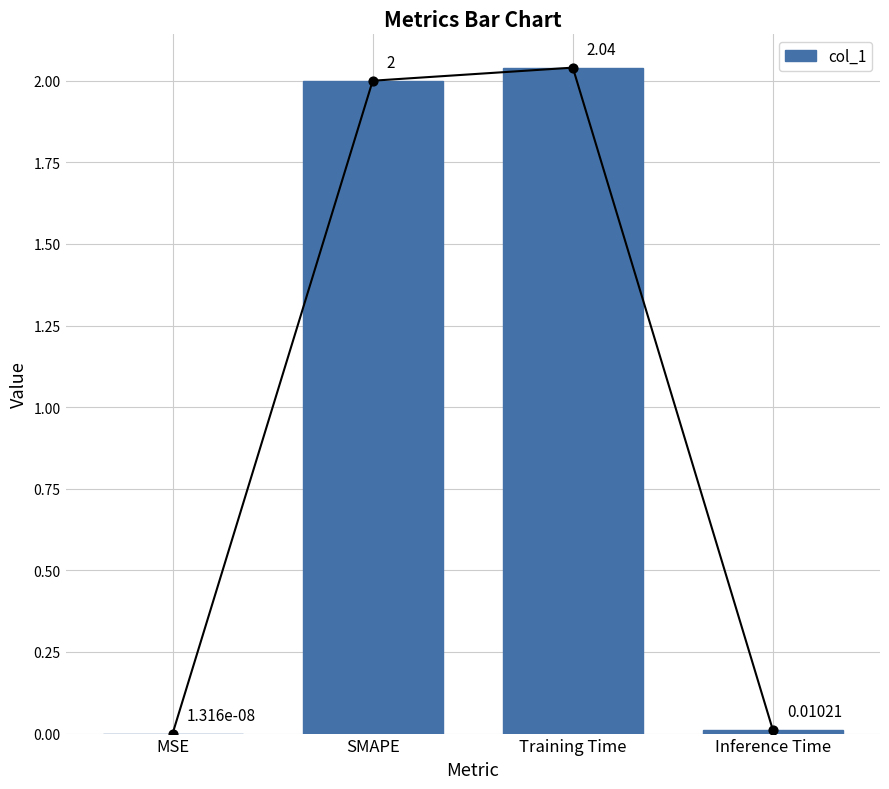

Between MSE and SMAPE, which is larger?

SMAPE